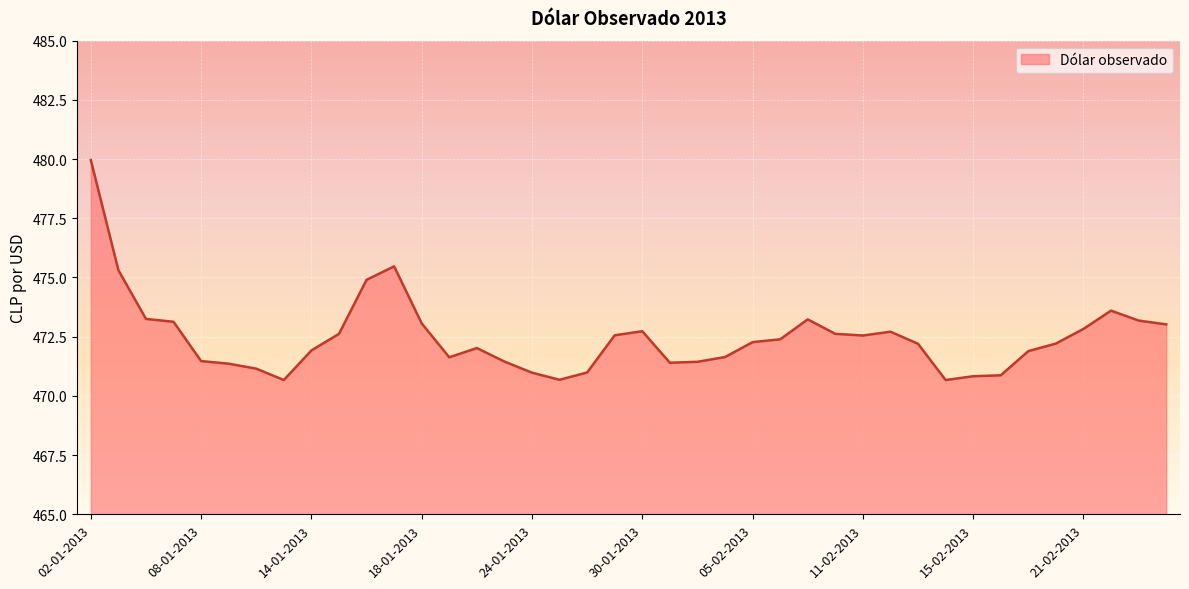

What is the difference between the maximum and minimum values?

9.3